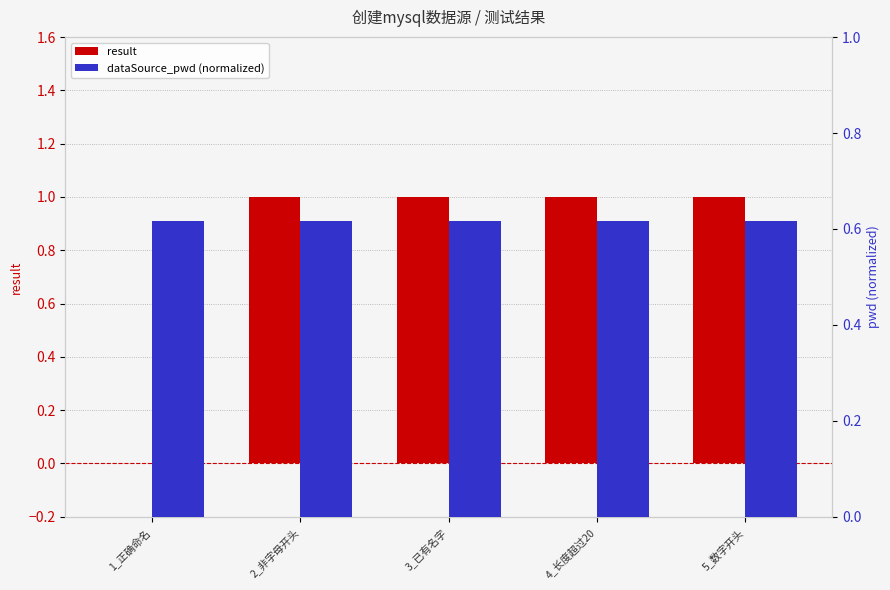

True or false: result has a value of 1.0 at 2_非字母开头.

True